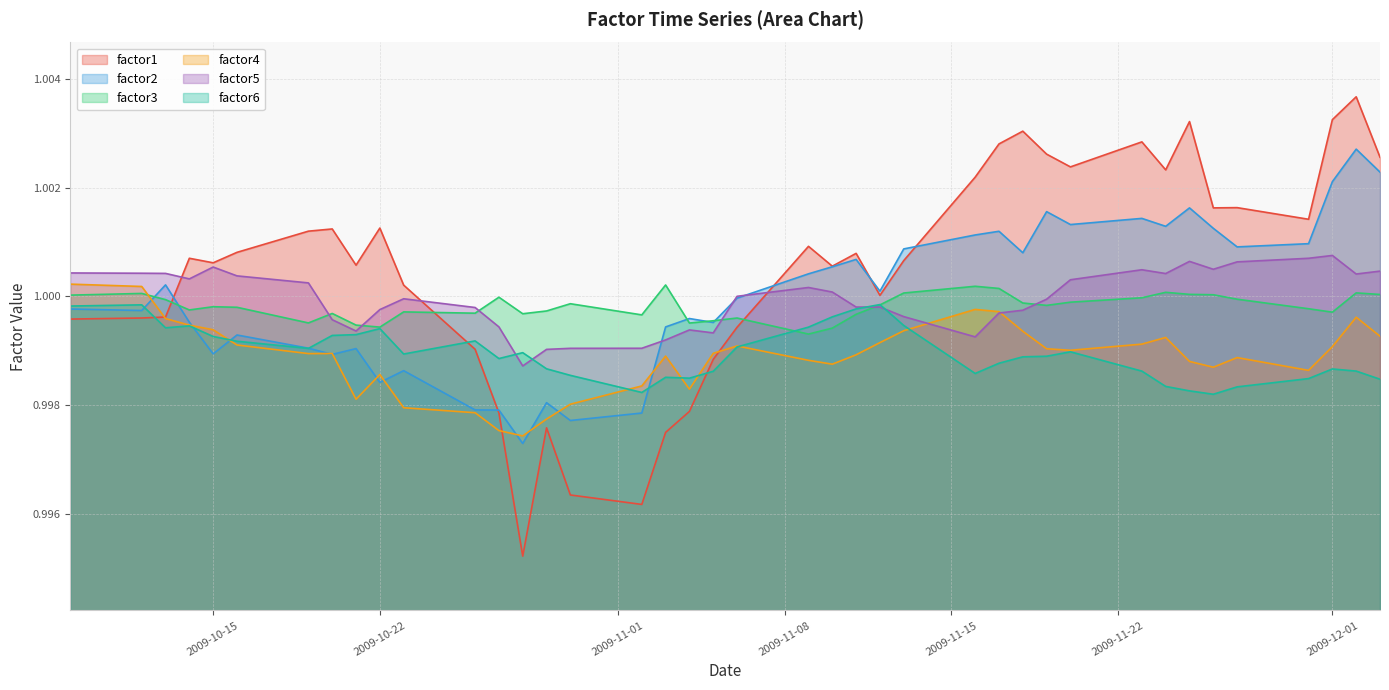

Which series has the largest range (max minus min)?

factor1